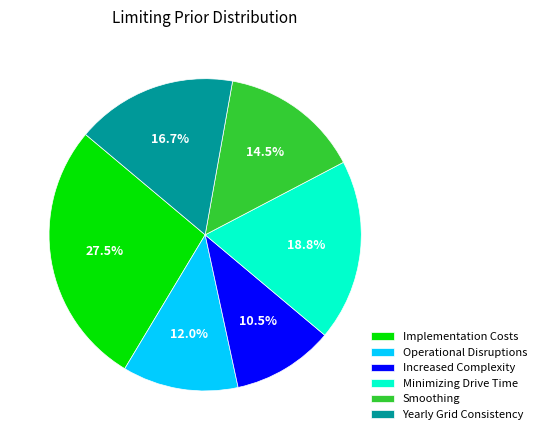

Is there a majority slice in this chart?

No